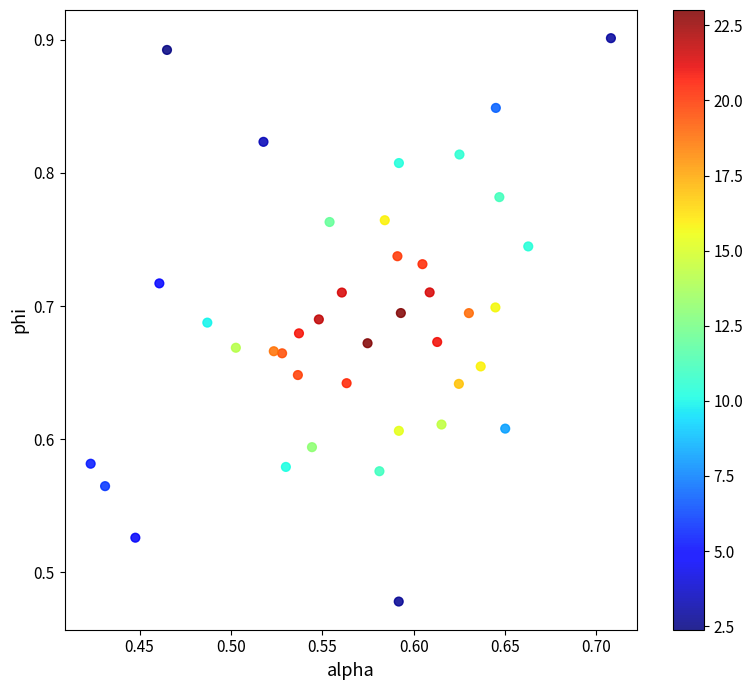

What is the range of X values (max minus min)?

0.3